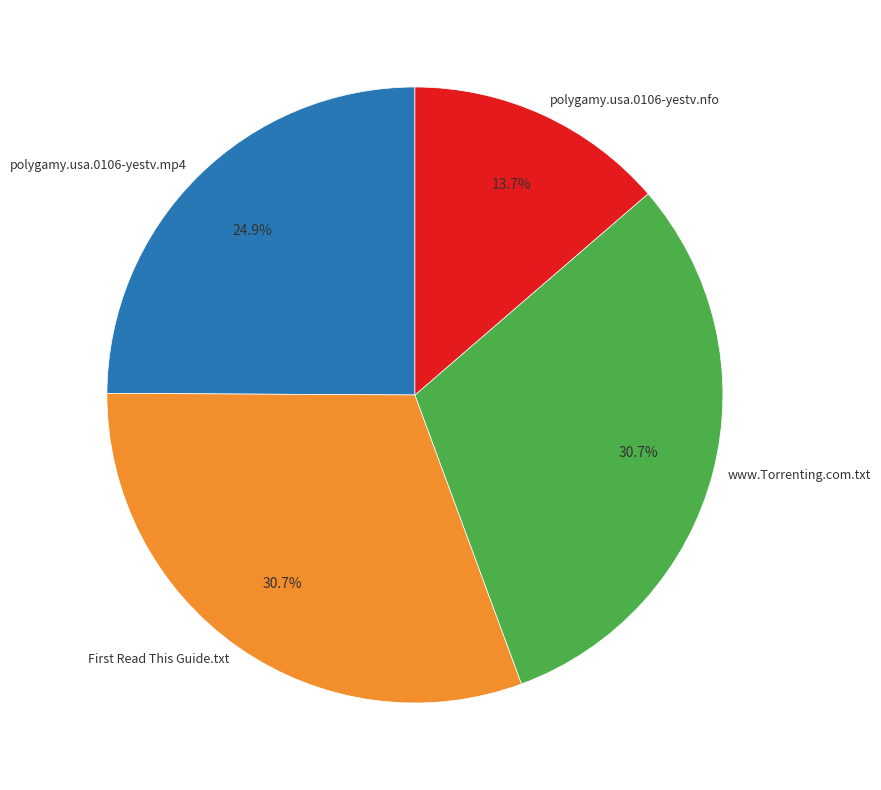

To the nearest percent, what is the difference between the largest and smallest slice percentages?

17%